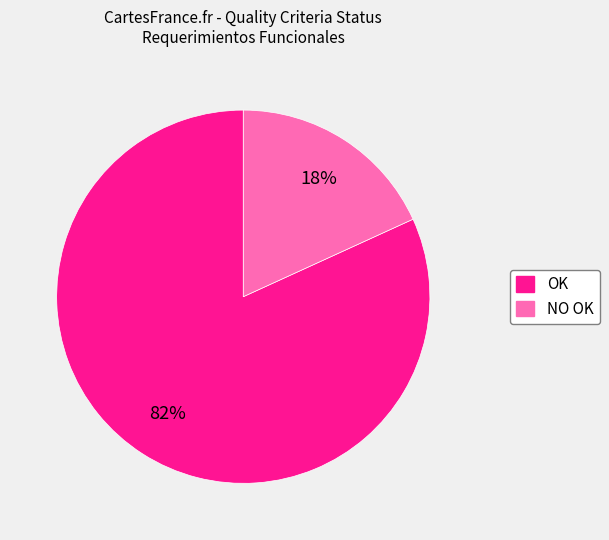

How many segments does this pie chart have?

2